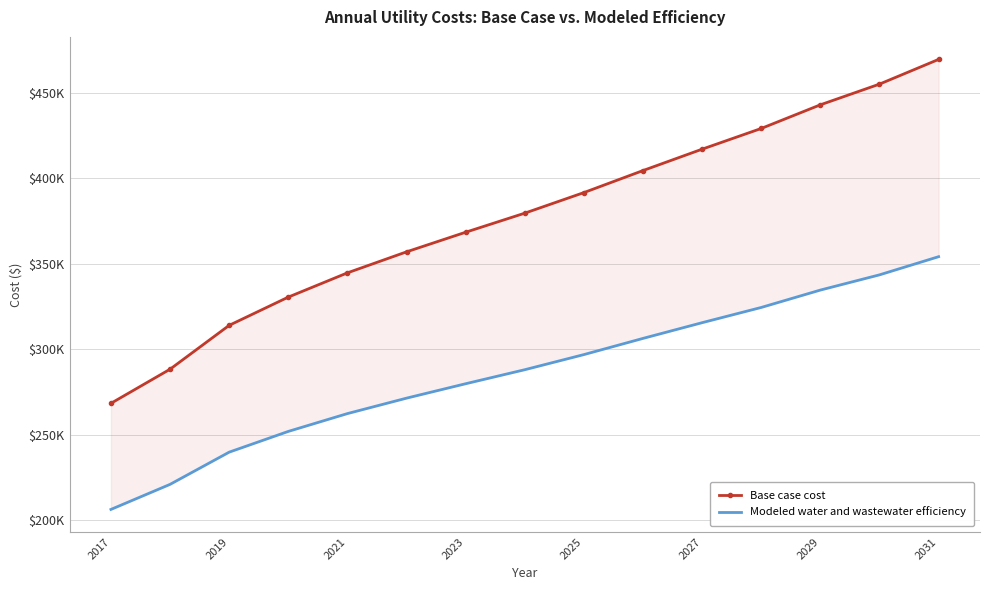

Which series has the largest total across all categories?

Base case cost